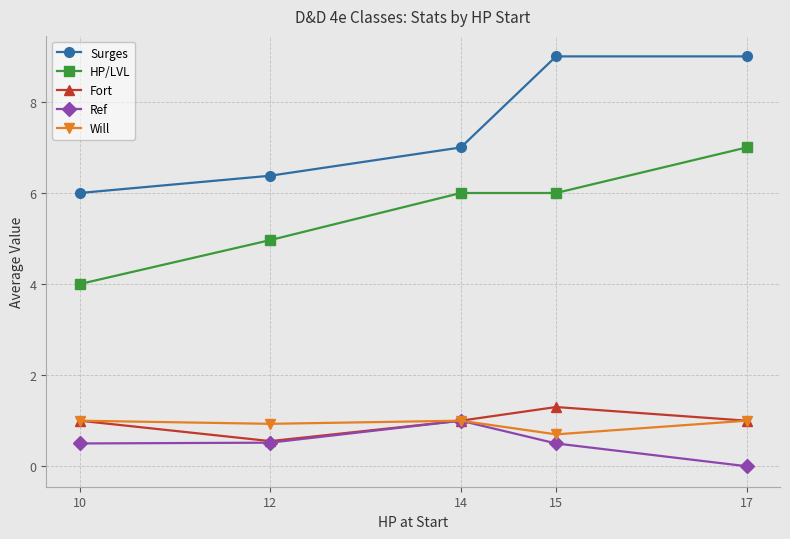

How many data points does each series have?

5